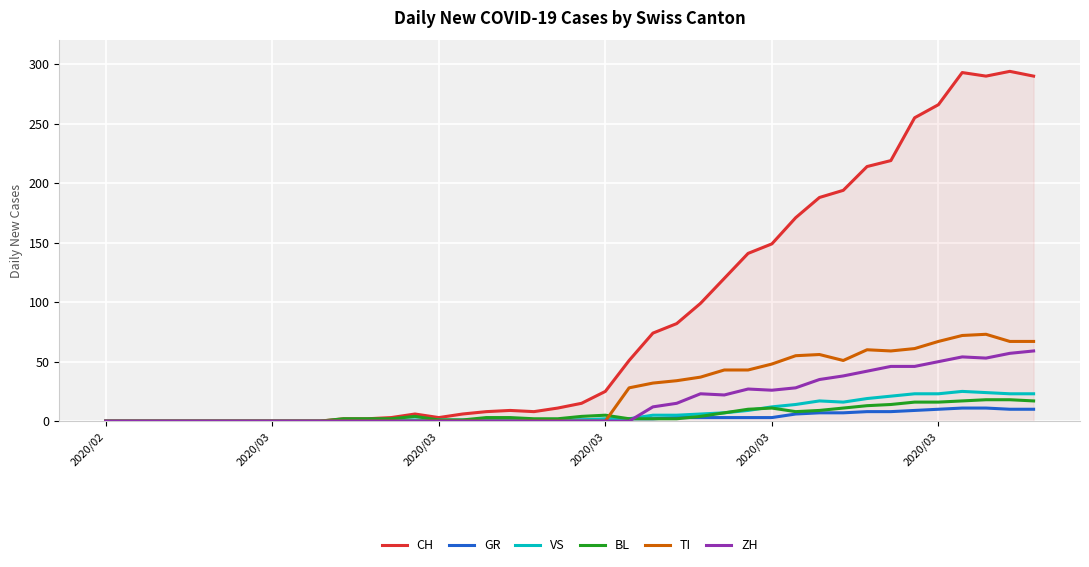

Which series has the largest range (max minus min)?

CH